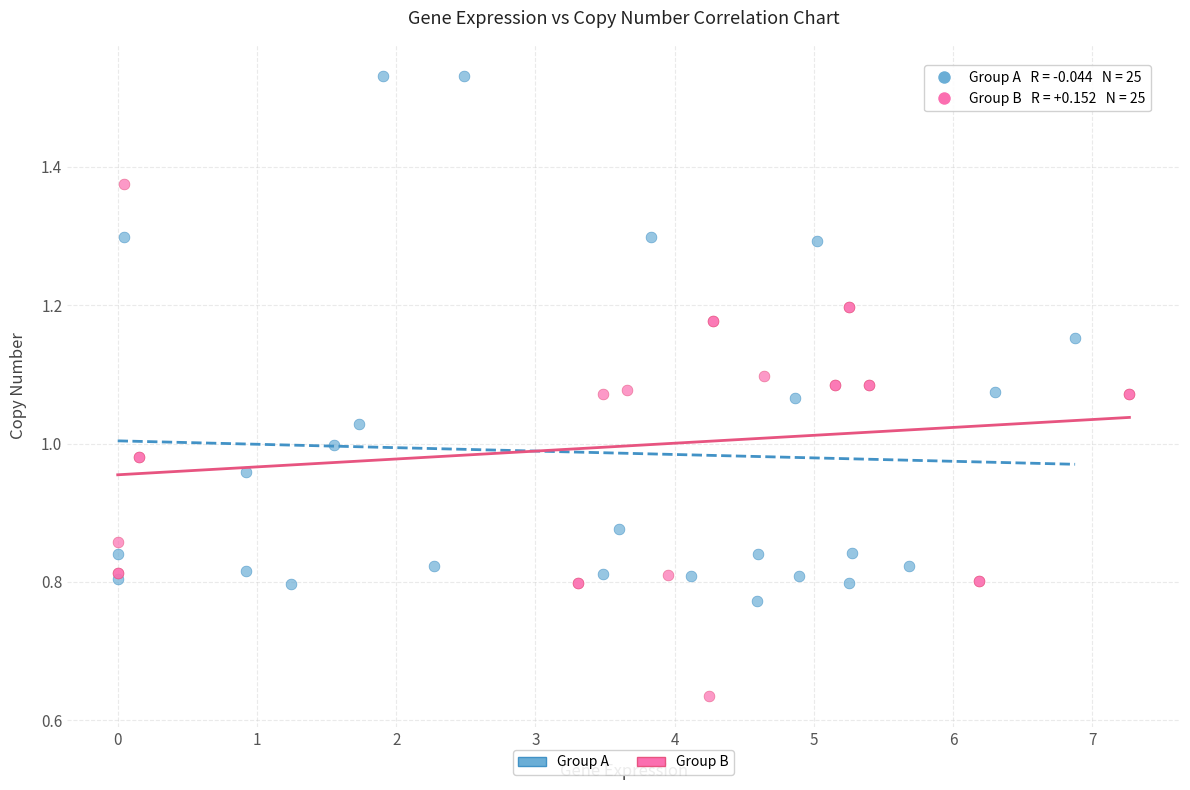

Which series reaches the maximum Y coordinate?

Group A